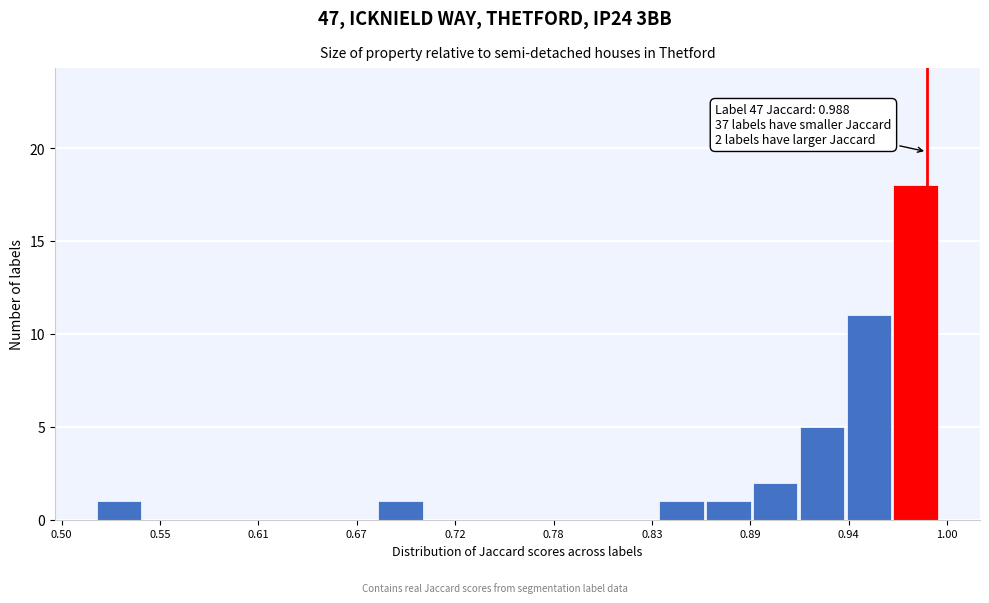

Read against the x-axis, roughly where is the centre of the tallest bar?

0.98